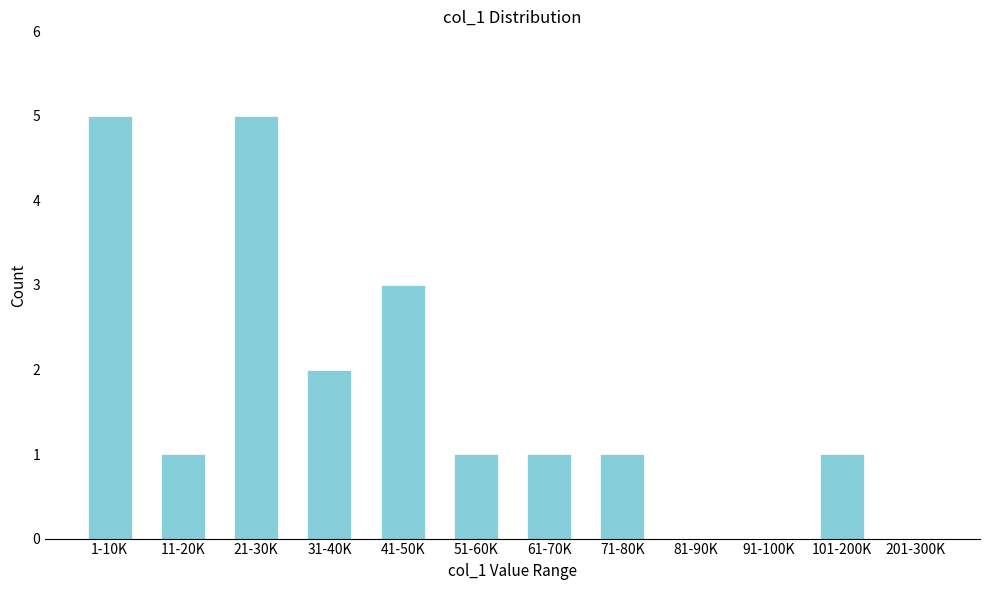

Reading right to left, what are all the values shown in this chart?

201-300K=0	101-200K=1	91-100K=0	81-90K=0	71-80K=1	61-70K=1	51-60K=1	41-50K=3	31-40K=2	21-30K=5	11-20K=1	1-10K=5